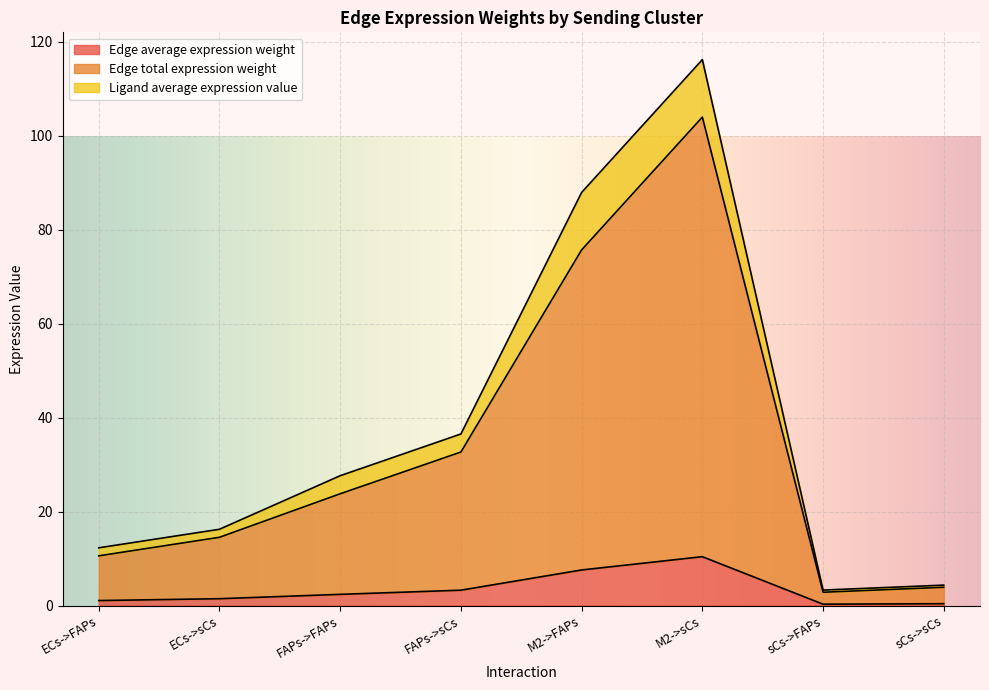

In Edge total expression weight, how many points are higher than both neighbors (excluding endpoints)?

1